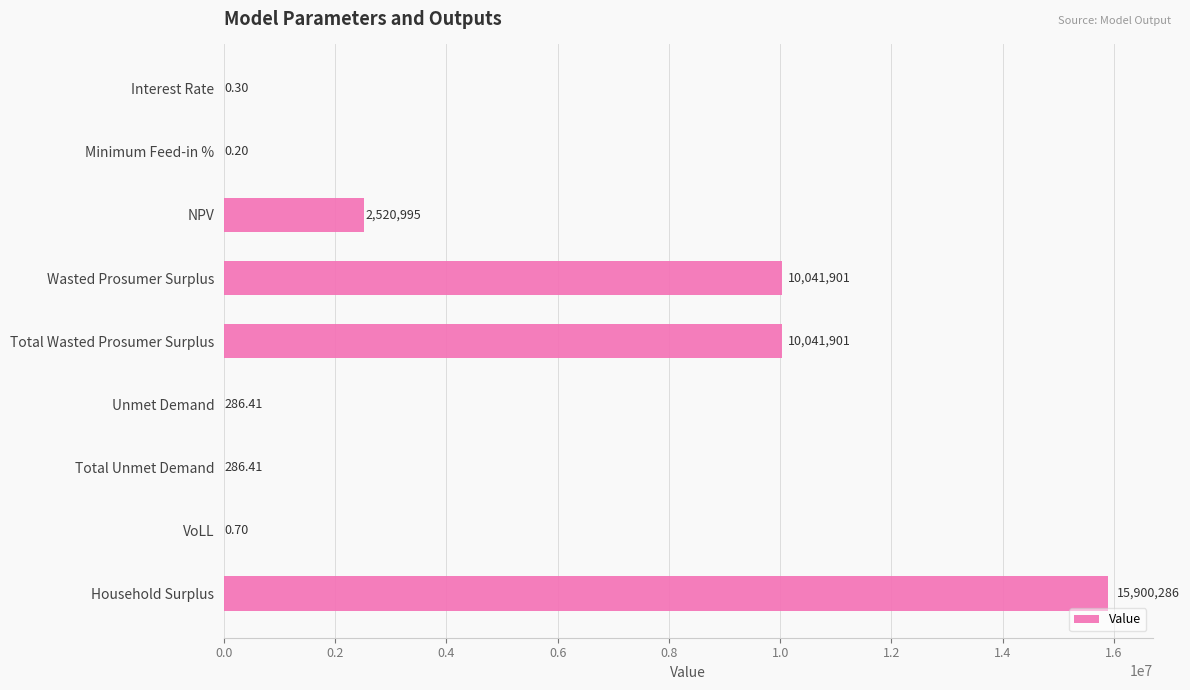

At which category does the chart reach its peak across all series?

Household Surplus